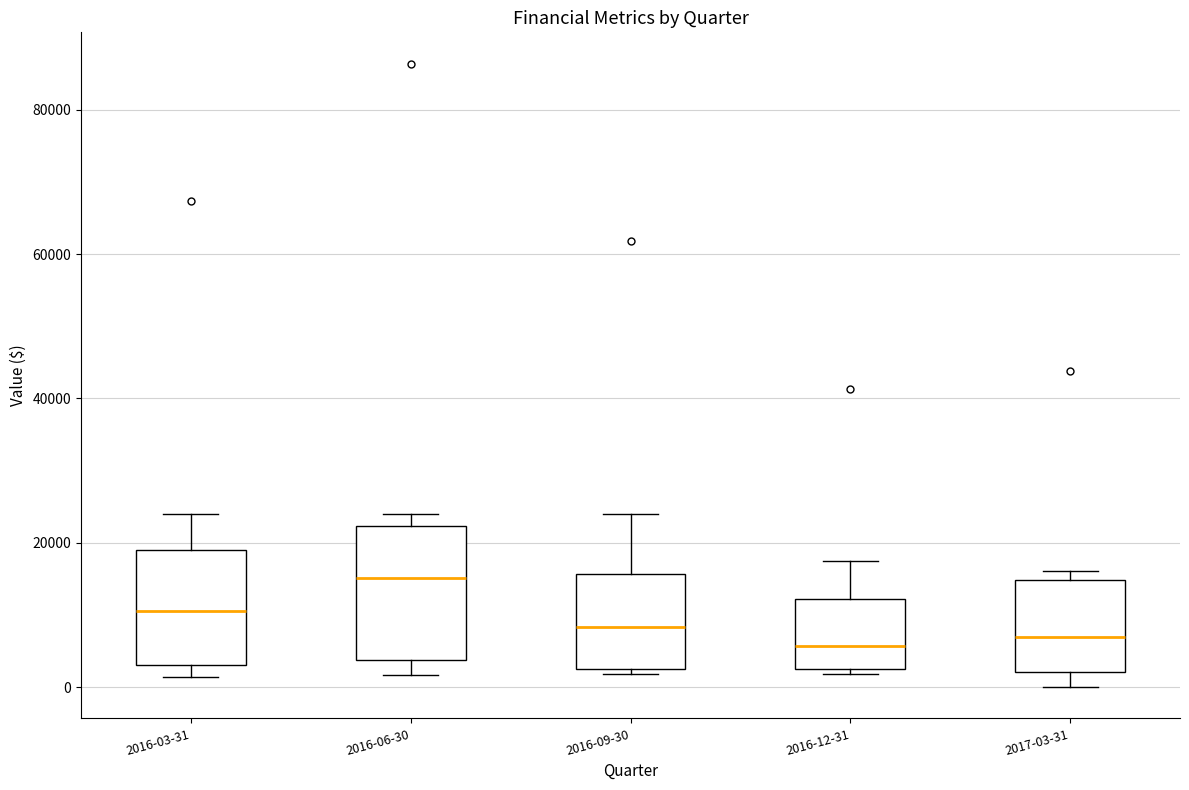

Comparing the boxes themselves (not the whiskers), which one is the tallest?

2016-06-30